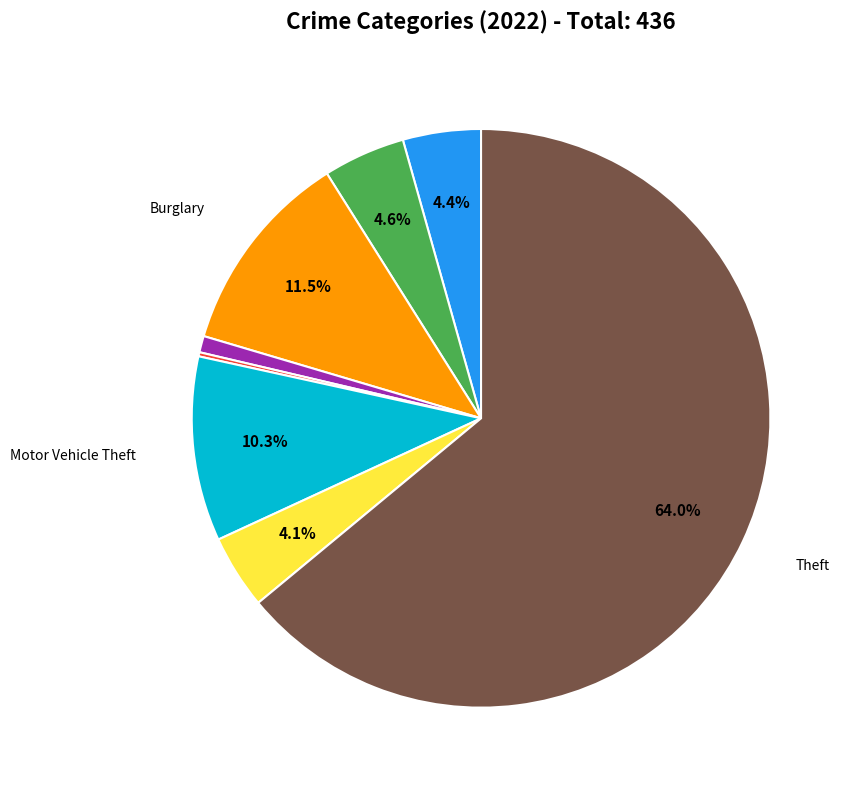

Is there any slice that represents more than half of the pie?

Yes